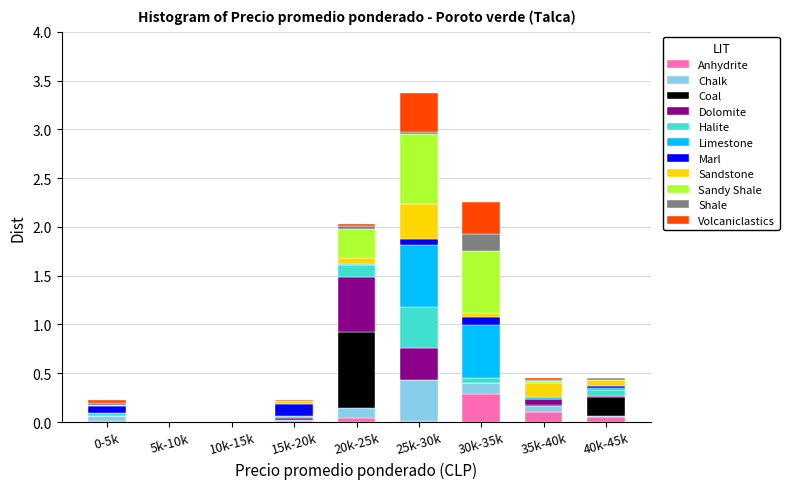

At which category is the sum across all series the highest?

25k-30k